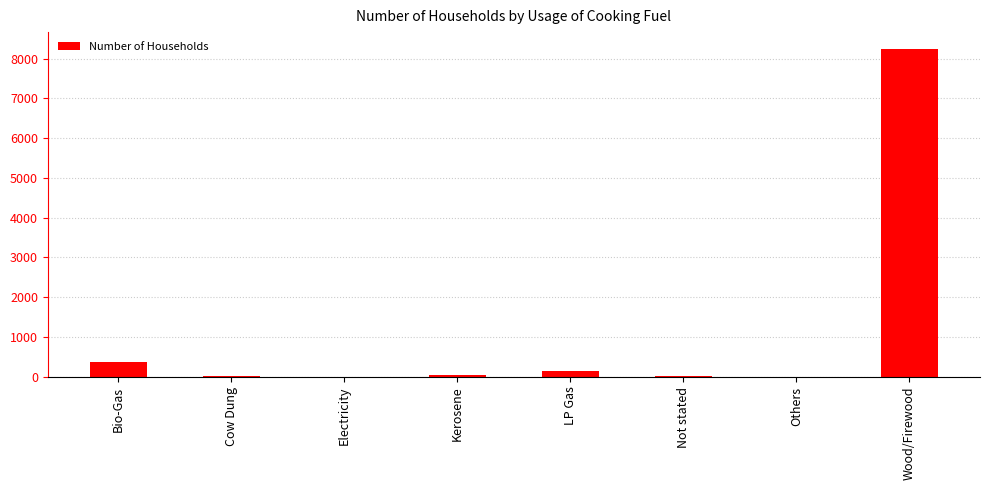

Which has a higher value, Kerosene or Bio-Gas?

Bio-Gas